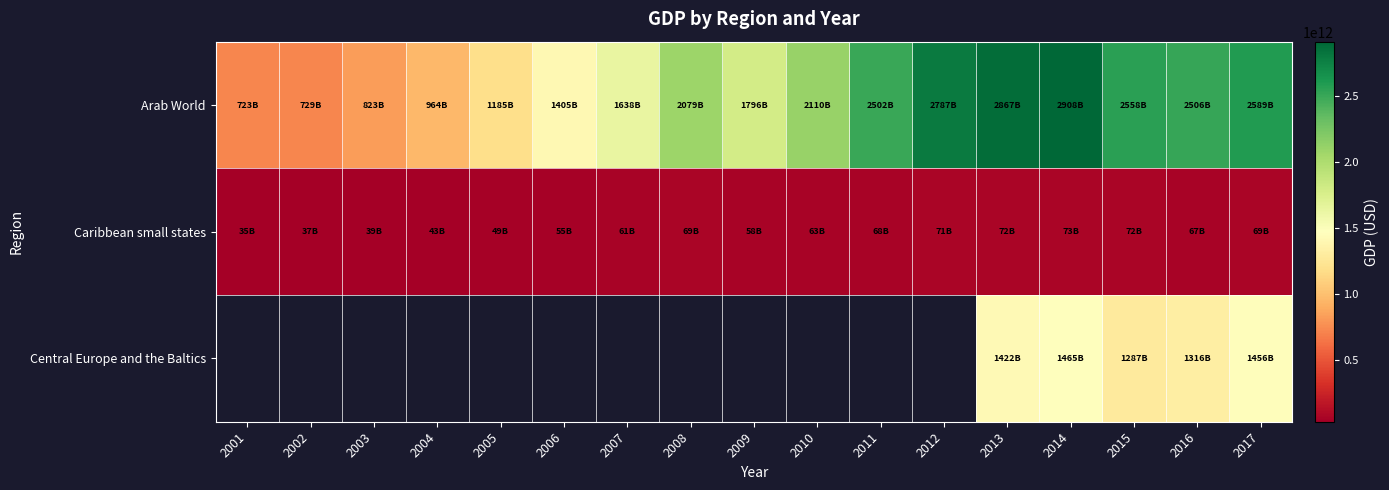

At 2017, list the series in order from largest to smallest.

Arab World, Central Europe and the Baltics, Caribbean small states